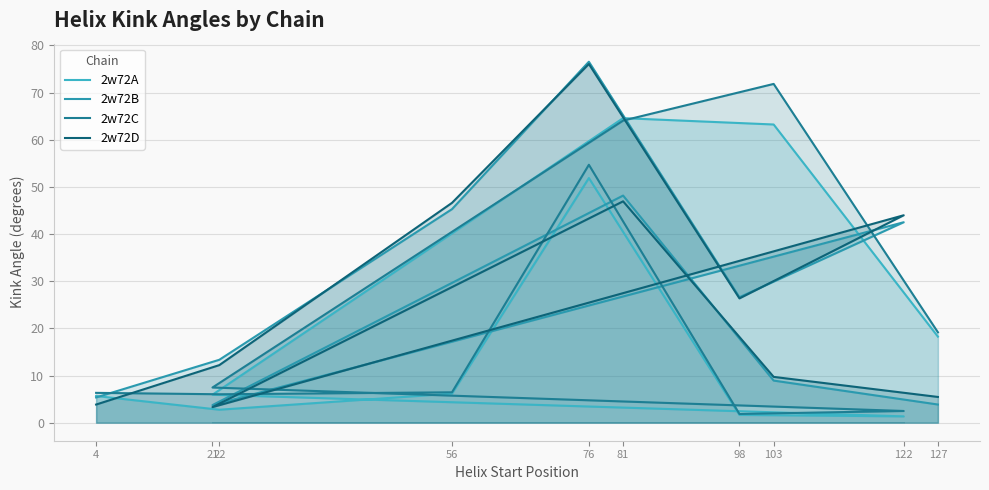

At 81, list the series in order from smallest to largest.

2w72D, 2w72B, 2w72C, 2w72A